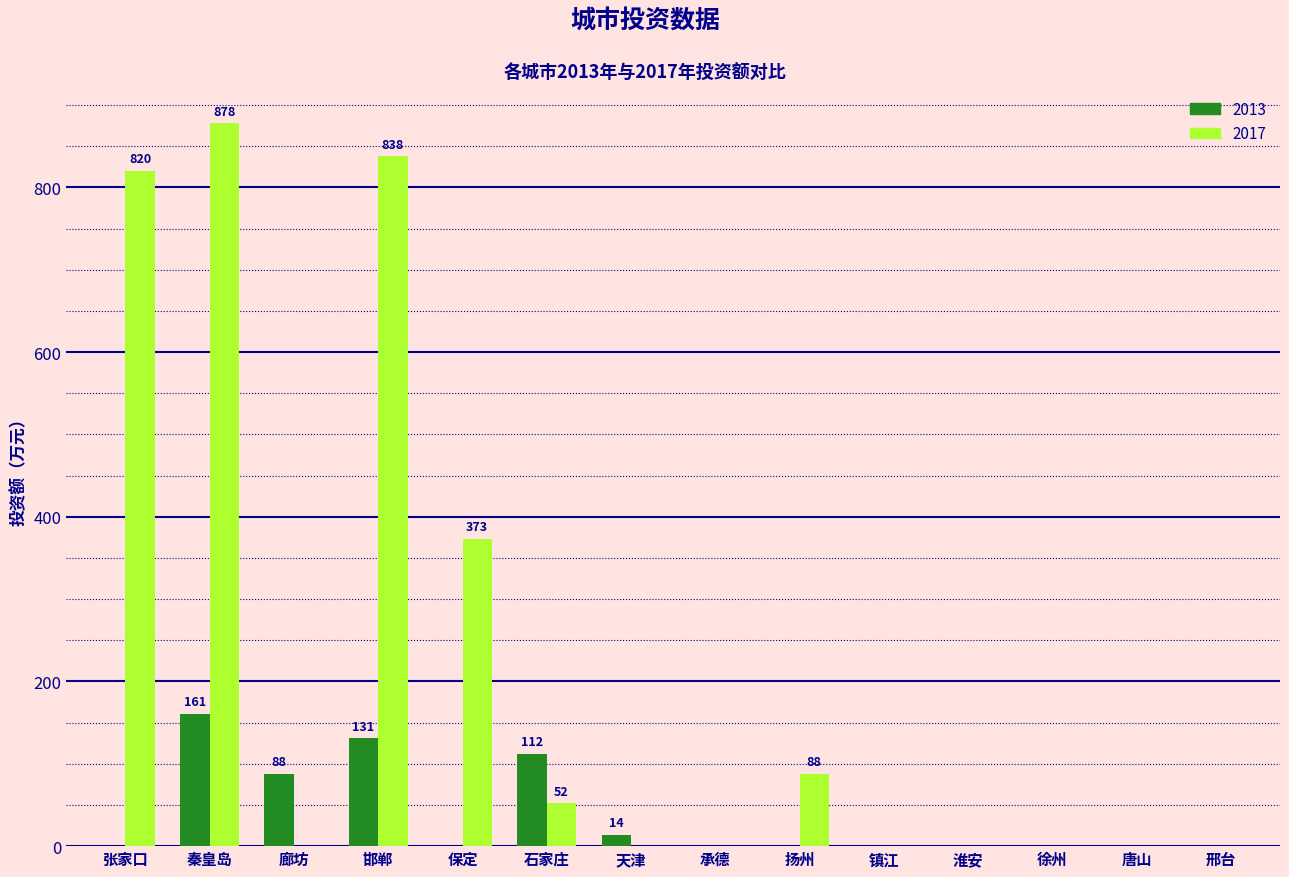

What are all the series names shown in the legend?

2013, 2017